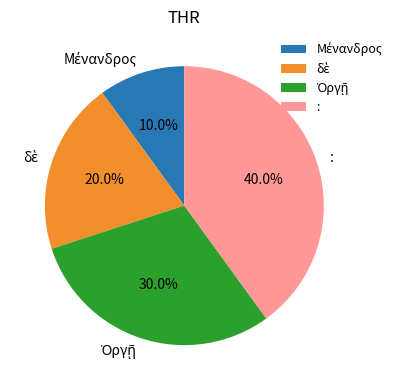

What is the largest slice in the pie chart?

: